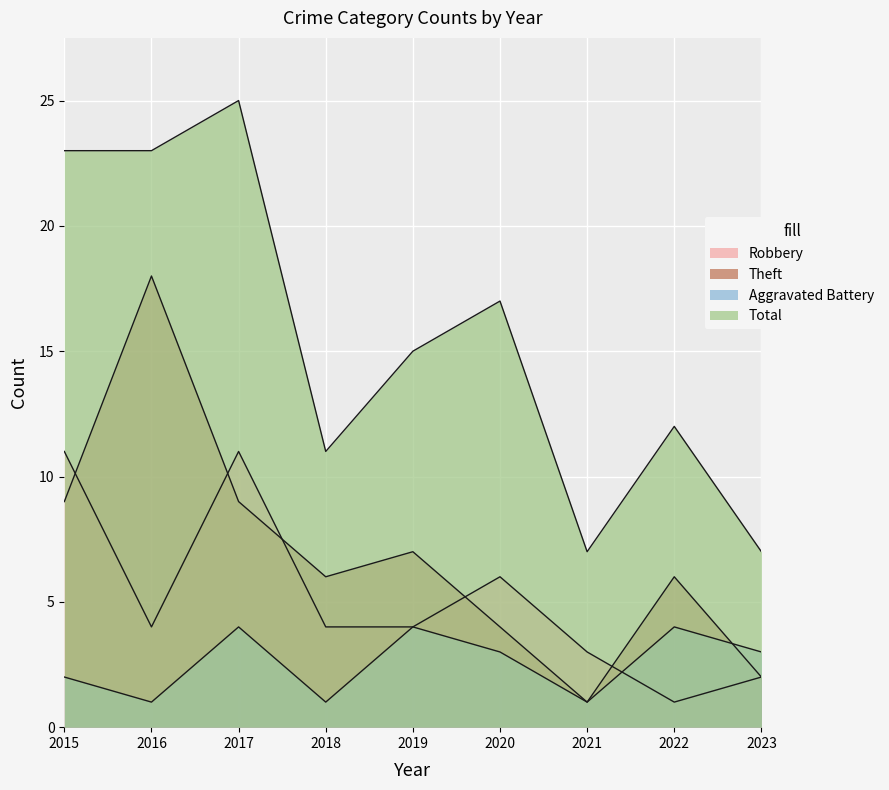

Reading left to right, extract all data points from this chart.

Robbery: 2015=11	2016=4	2017=11	2018=4	2019=4	2020=6	2021=3	2022=1	2023=2
Theft: 2015=9	2016=18	2017=9	2018=6	2019=7	2020=4	2021=1	2022=6	2023=2
Aggravated Battery: 2015=2	2016=1	2017=4	2018=1	2019=4	2020=3	2021=1	2022=4	2023=3
Total: 2015=23	2016=23	2017=25	2018=11	2019=15	2020=17	2021=7	2022=12	2023=7